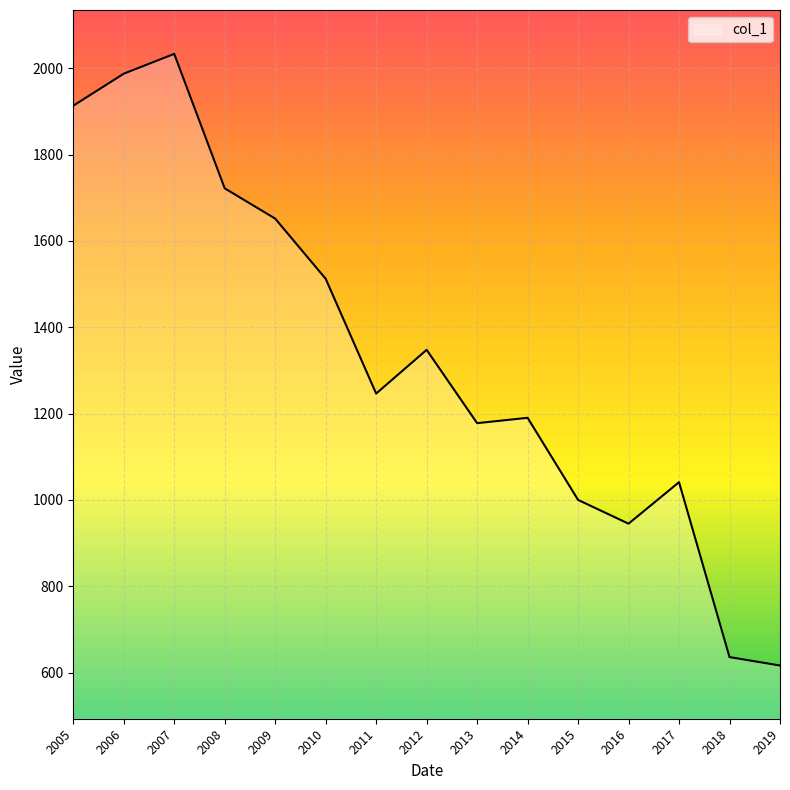

True or false: the data shows 945.0 at 2016.

True